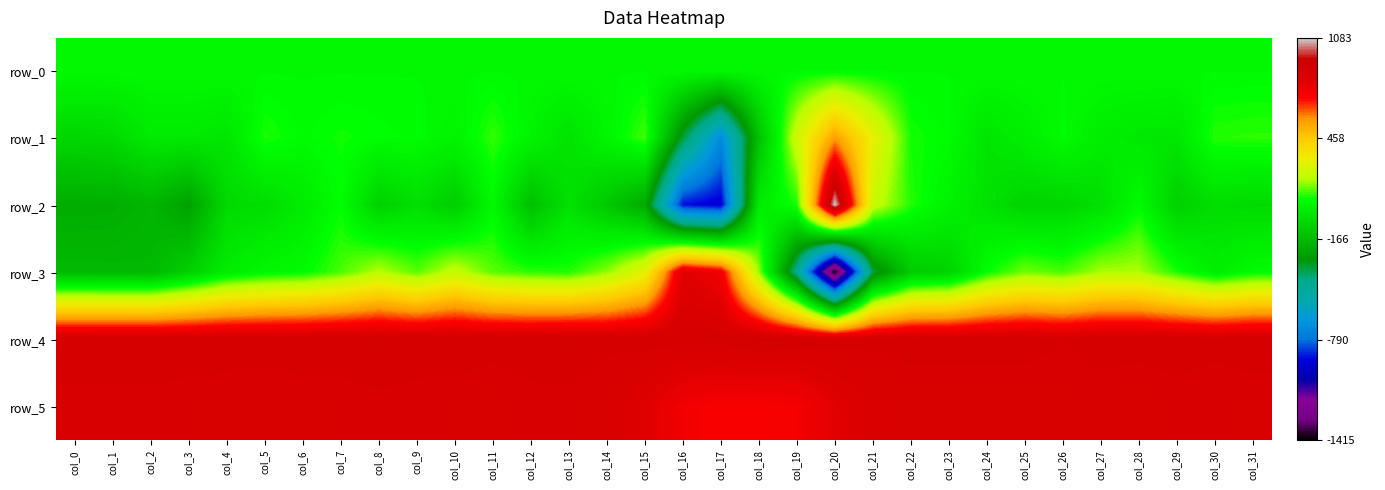

Where does the row_3 series first go above 104?

col_7